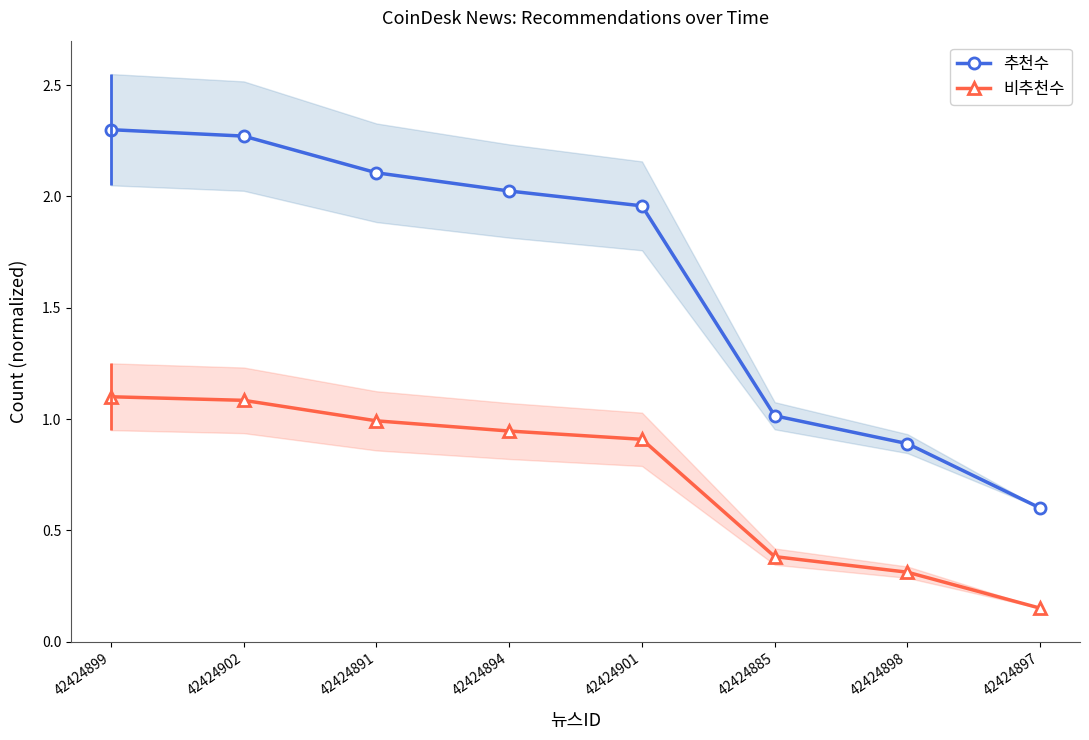

What is the difference between the maximum and minimum values in the 비추천수 series?

0.9